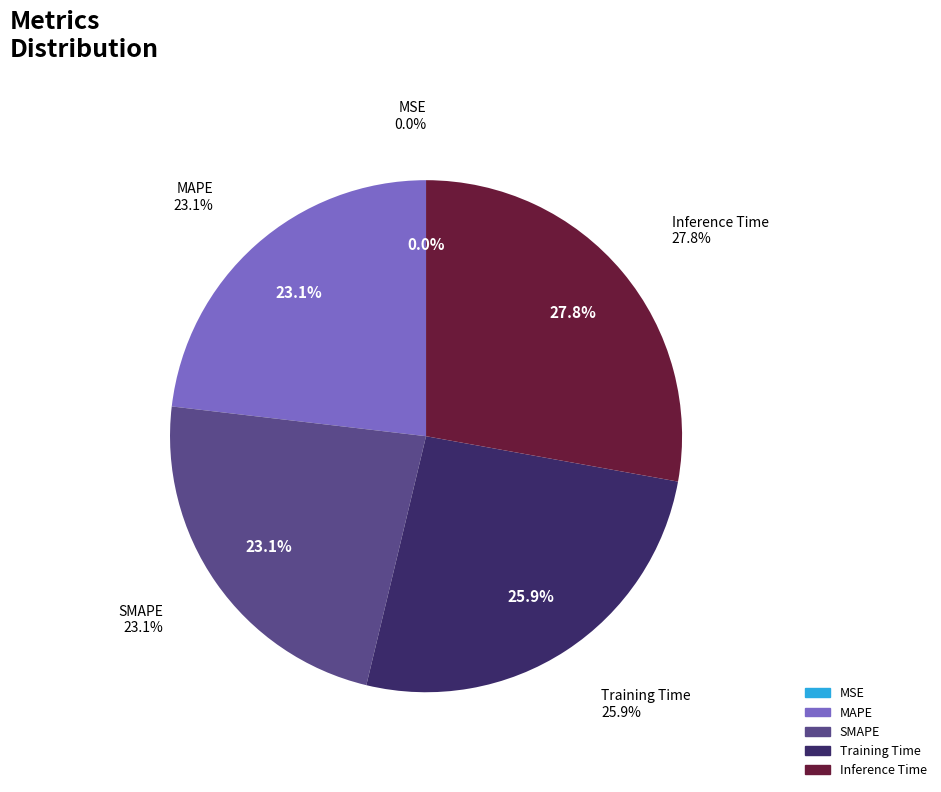

Do SMAPE and Training Time together represent more than half of the pie?

No